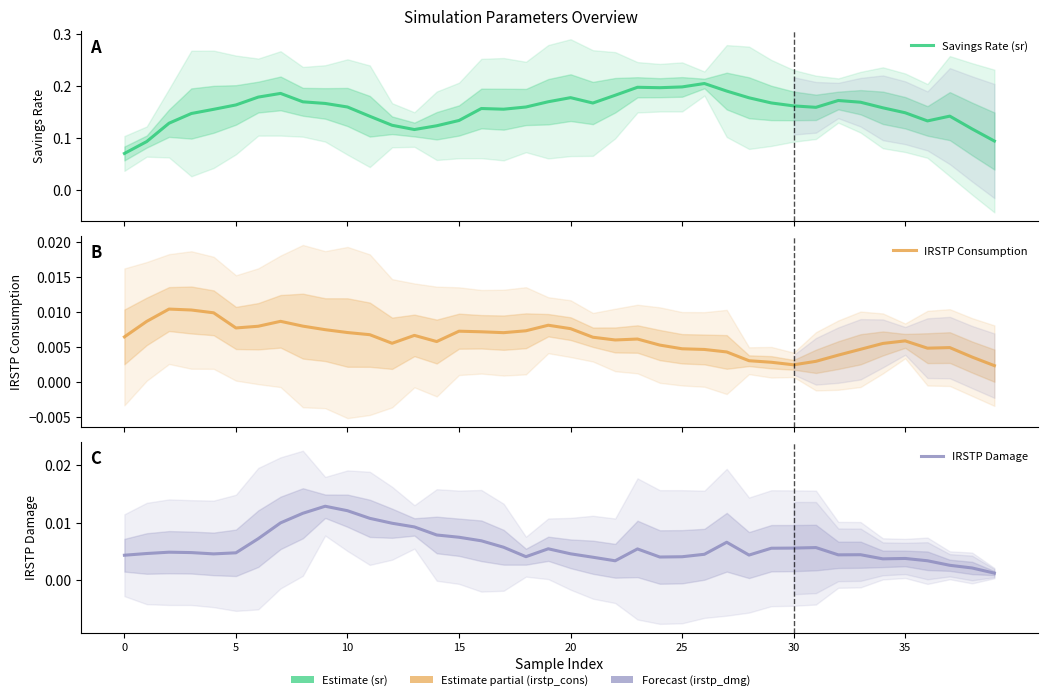

Is the value of IRSTP Damage at 20 greater than the value of Savings Rate (sr) at 24?

No